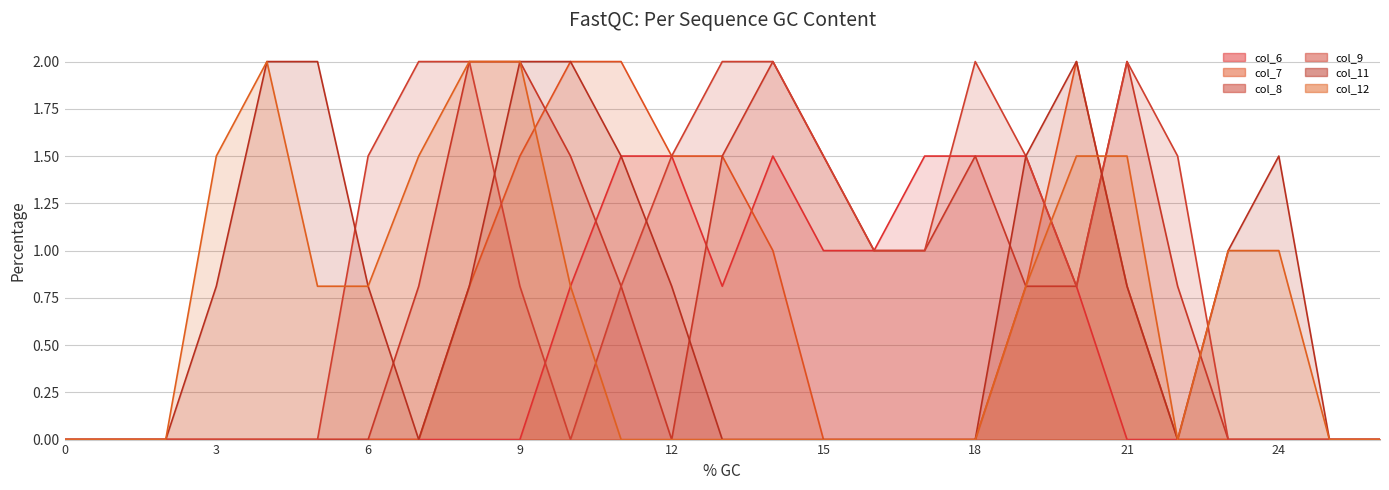

At 24, list the series in order from smallest to largest.

col_6_line, col_7_line, col_11_line, col_8_line, col_9_line, col_12_line